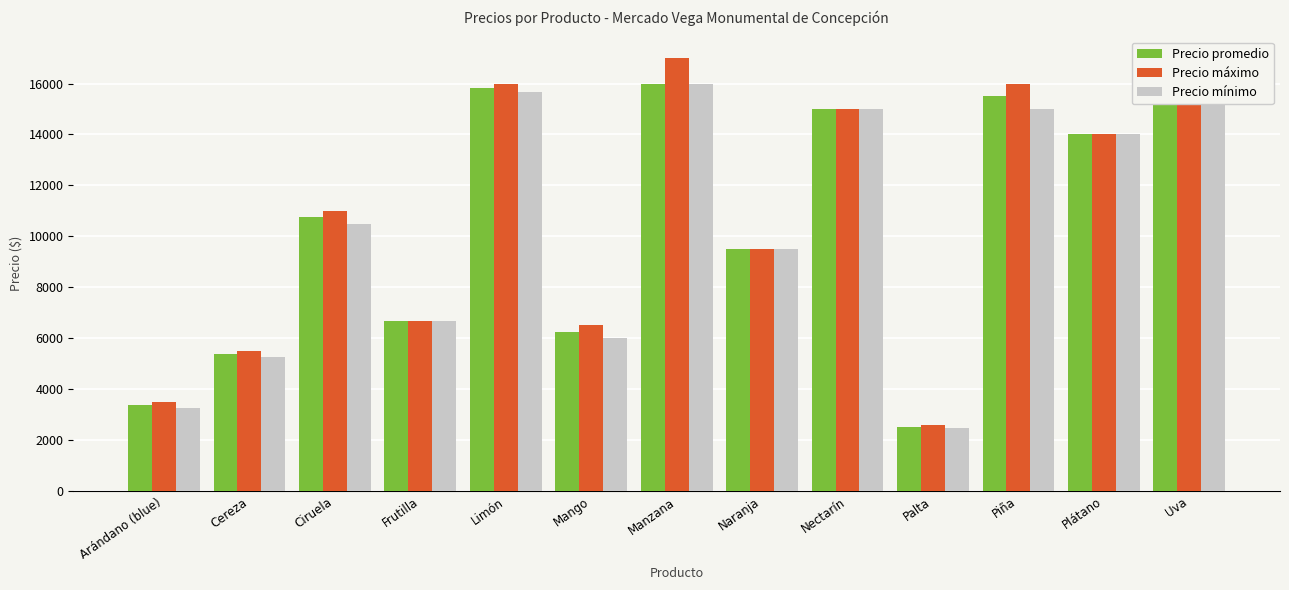

Is it true that Precio máximo equals 6947 at Plátano?

False